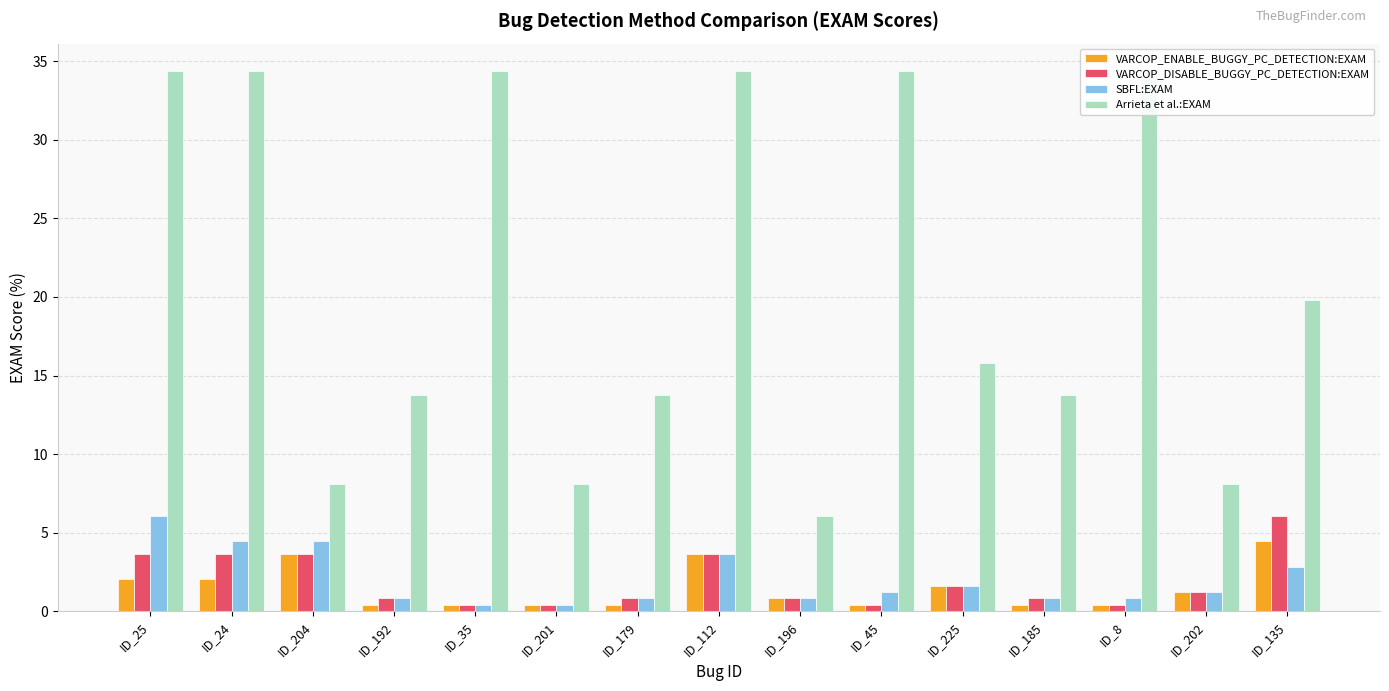

Are the bars horizontal?

No